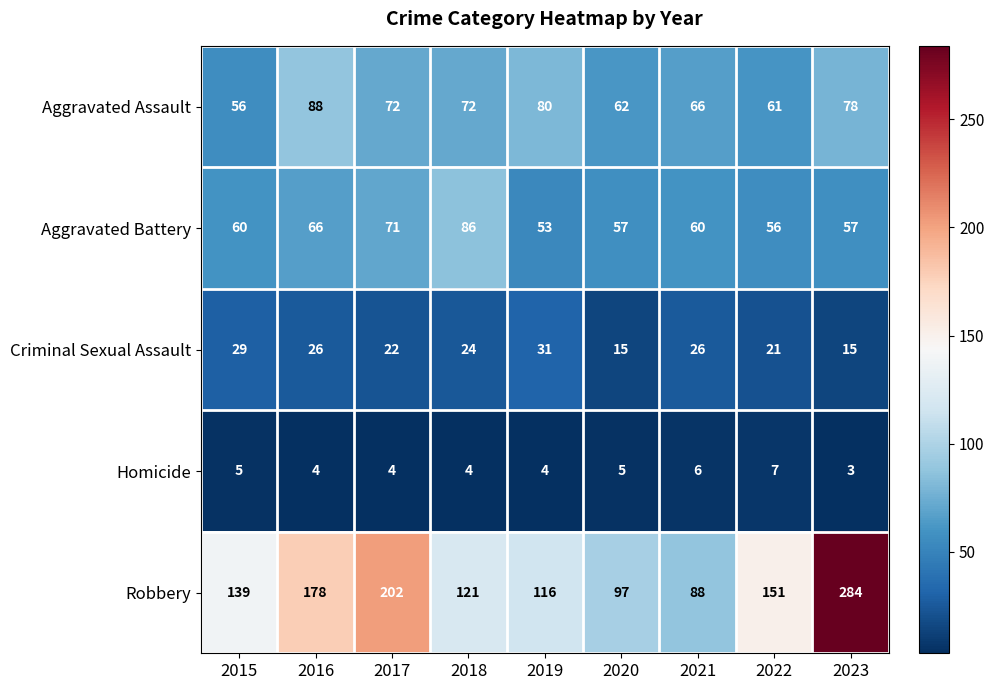

What is the total value across all series at 2018?

307